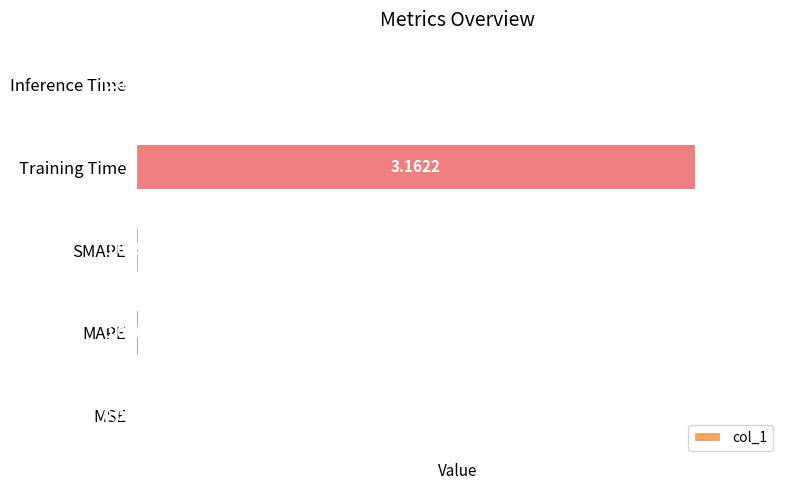

At which category does the chart reach its peak across all series?

Training Time